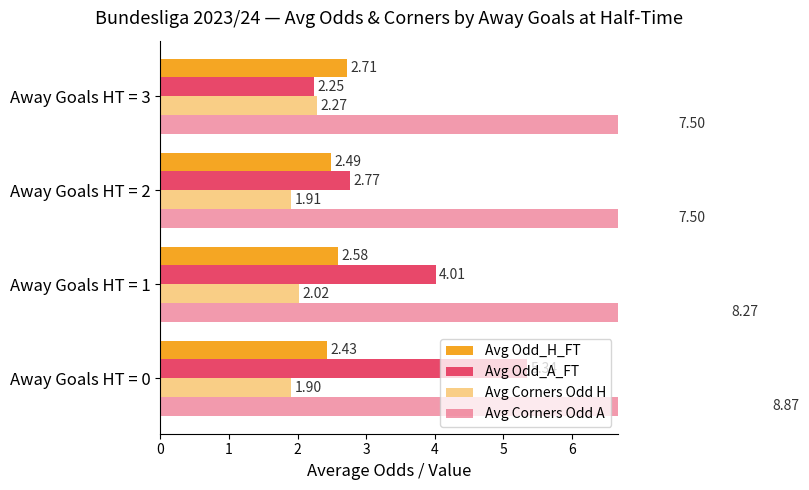

Reading left to right, extract all data points from this chart.

Avg Odd_H_FT: 0=2.4	1=2.6	2=2.5	3=2.7
Avg Odd_A_FT: 0=5.3	1=4.0	2=2.8	3=2.2
Avg Corners Odd H: 0=1.9	1=2.0	2=1.9	3=2.3
Avg Corners Odd A: 0=8.9	1=8.3	2=7.5	3=7.5